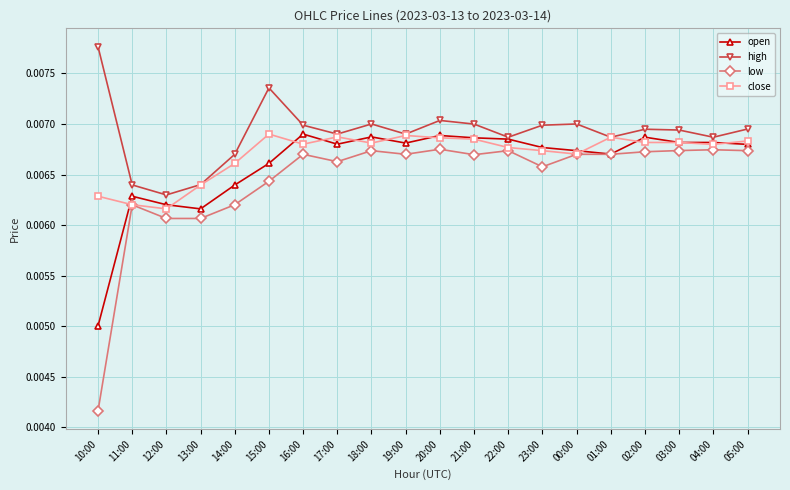

What is the label of the 18th point from the left?

03:00